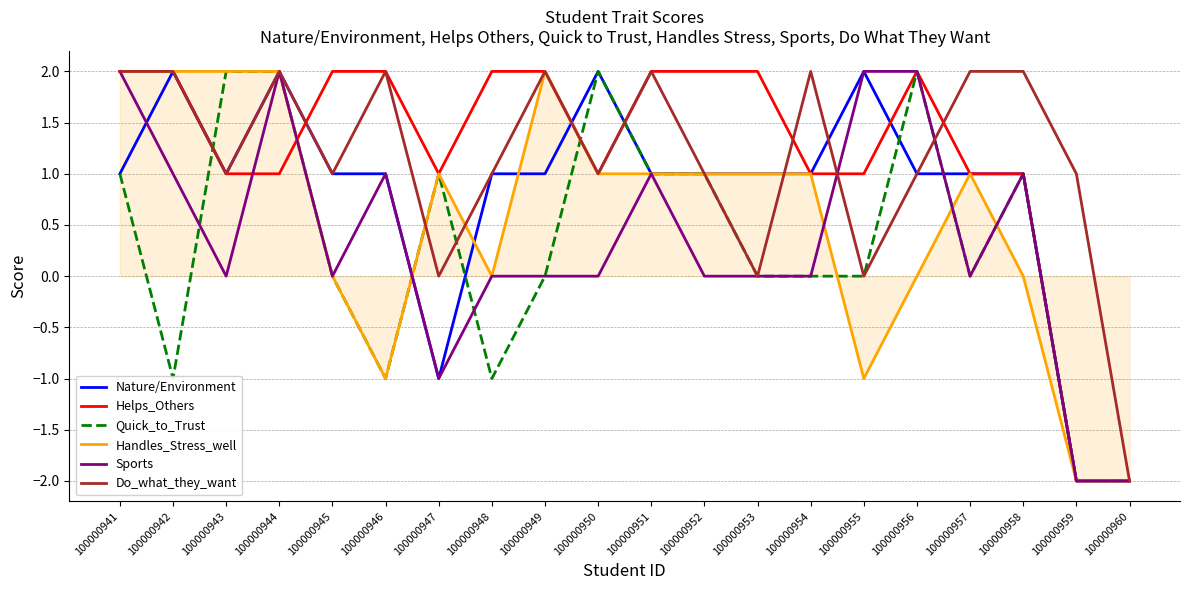

Reading left to right, what are all the values shown in this chart?

Nature/Environment: 100000941=1	100000942=2	100000943=1	100000944=2	100000945=1	100000946=1	100000947=-1	100000948=1	100000949=1	100000950=2	100000951=1	100000952=1	100000953=1	100000954=1	100000955=2	100000956=1	100000957=1	100000958=1	100000959=-2	100000960=-2
Helps_Others: 100000941=2	100000942=2	100000943=1	100000944=1	100000945=2	100000946=2	100000947=1	100000948=2	100000949=2	100000950=1	100000951=2	100000952=2	100000953=2	100000954=1	100000955=1	100000956=2	100000957=1	100000958=1	100000959=-2	100000960=-2
Quick_to_Trust: 100000941=1	100000942=-1	100000943=2	100000944=2	100000945=0	100000946=-1	100000947=1	100000948=-1	100000949=0	100000950=2	100000951=1	100000952=1	100000953=0	100000954=0	100000955=0	100000956=2	100000957=0	100000958=1	100000959=-2	100000960=-2
Handles_Stress_well: 100000941=2	100000942=2	100000943=2	100000944=2	100000945=0	100000946=-1	100000947=1	100000948=0	100000949=2	100000950=1	100000951=1	100000952=1	100000953=1	100000954=1	100000955=-1	100000956=0	100000957=1	100000958=0	100000959=-2	100000960=-2
Sports: 100000941=2	100000942=1	100000943=0	100000944=2	100000945=0	100000946=1	100000947=-1	100000948=0	100000949=0	100000950=0	100000951=1	100000952=0	100000953=0	100000954=0	100000955=2	100000956=2	100000957=0	100000958=1	100000959=-2	100000960=-2
Do_what_they_want: 100000941=2	100000942=2	100000943=1	100000944=2	100000945=1	100000946=2	100000947=0	100000948=1	100000949=2	100000950=1	100000951=2	100000952=1	100000953=0	100000954=2	100000955=0	100000956=1	100000957=2	100000958=2	100000959=1	100000960=-2